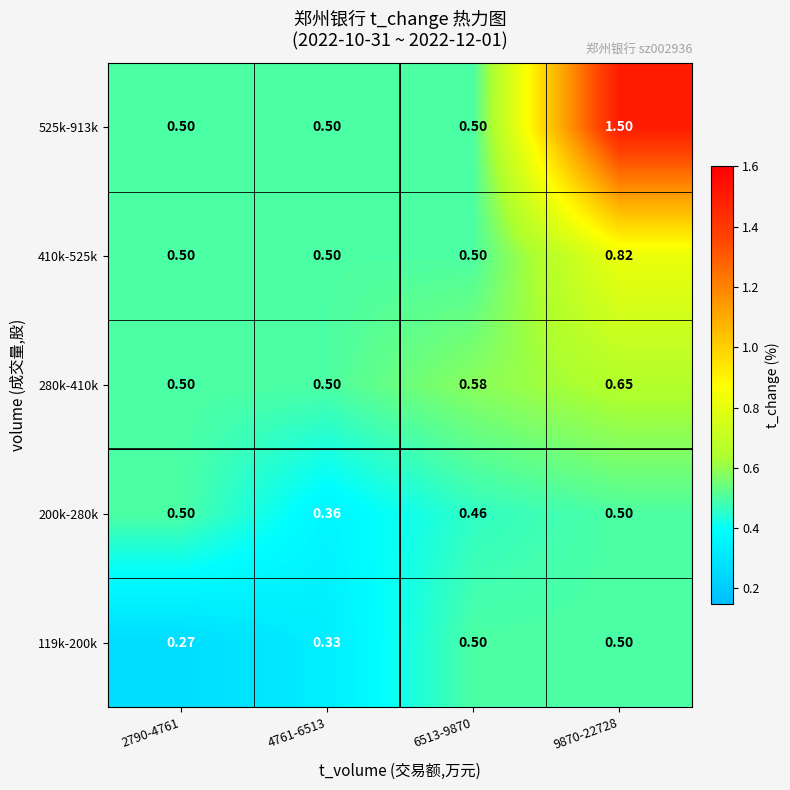

Is the value of 119k-200k at 2790-4761 greater than the value of 200k-280k at 9870-22728?

No